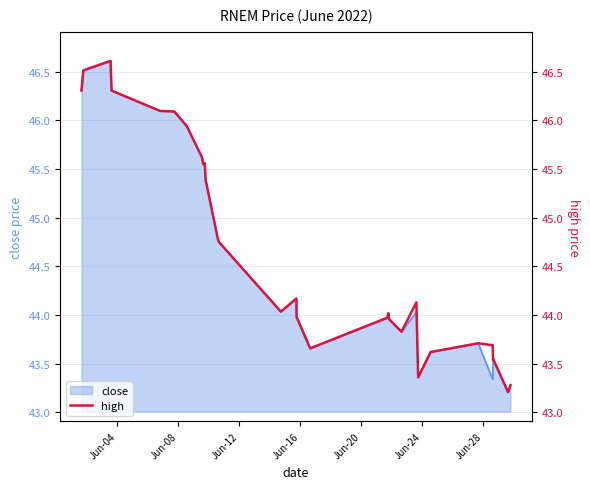

What is the value of the 7th point from the left?

45.9